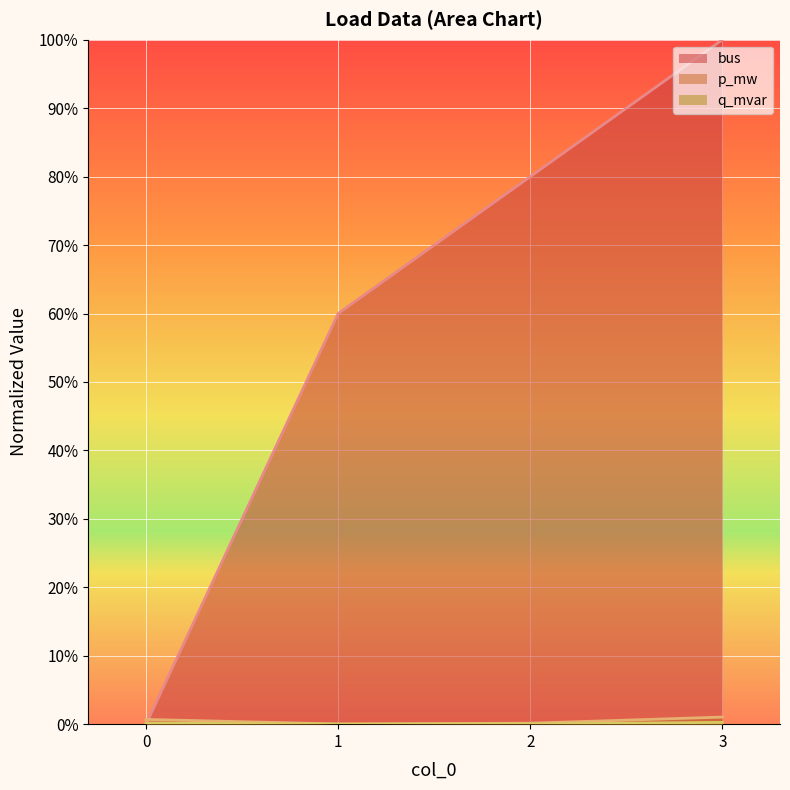

Reading left to right, transcribe all the data shown in this chart.

bus: 0=0.0	1=0.6	2=0.8	3=1.0
p_mw: 0=0.0	1=0.0	2=0.0	3=0.0
q_mvar: 0=0.0	1=0.0	2=0.0	3=0.0